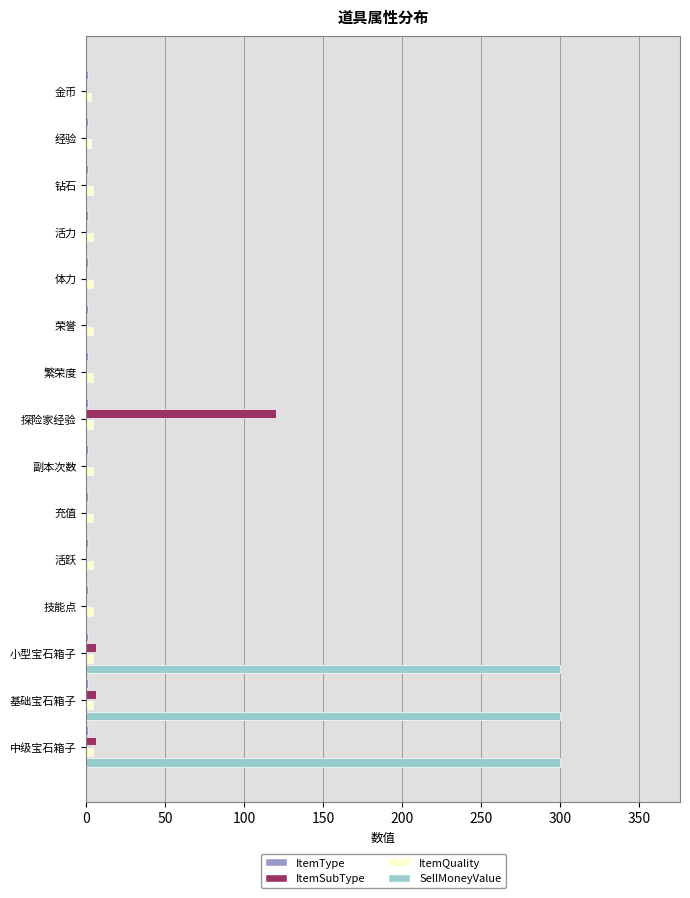

True or false: SellMoneyValue has a value of -199 at 技能点.

False